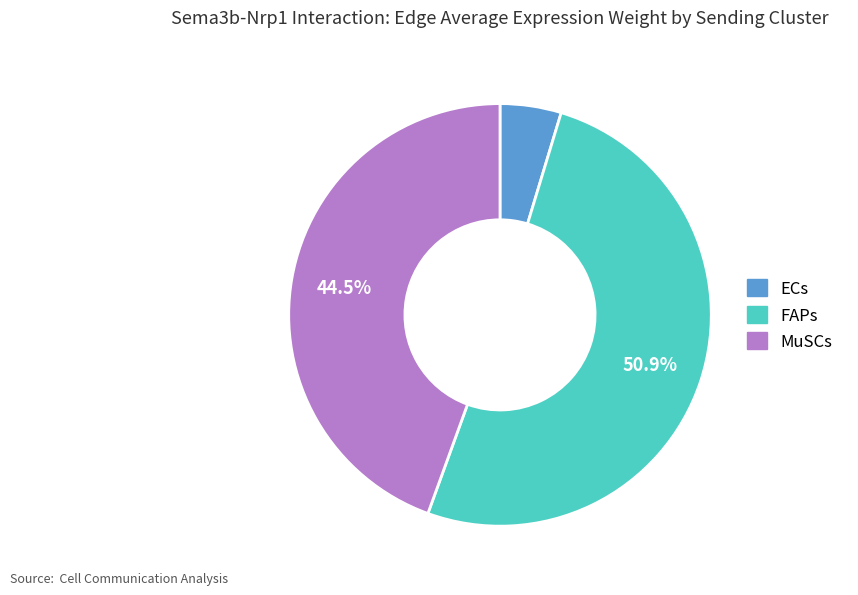

To the nearest percent, what portion does ECs represent?

5%